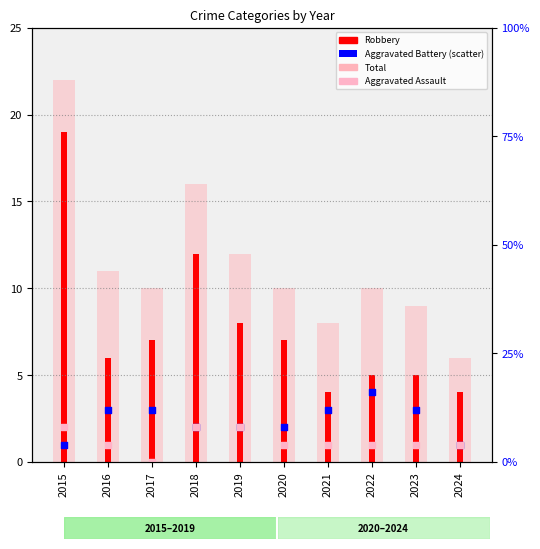

Which series has the widest spread of Y values?

Total